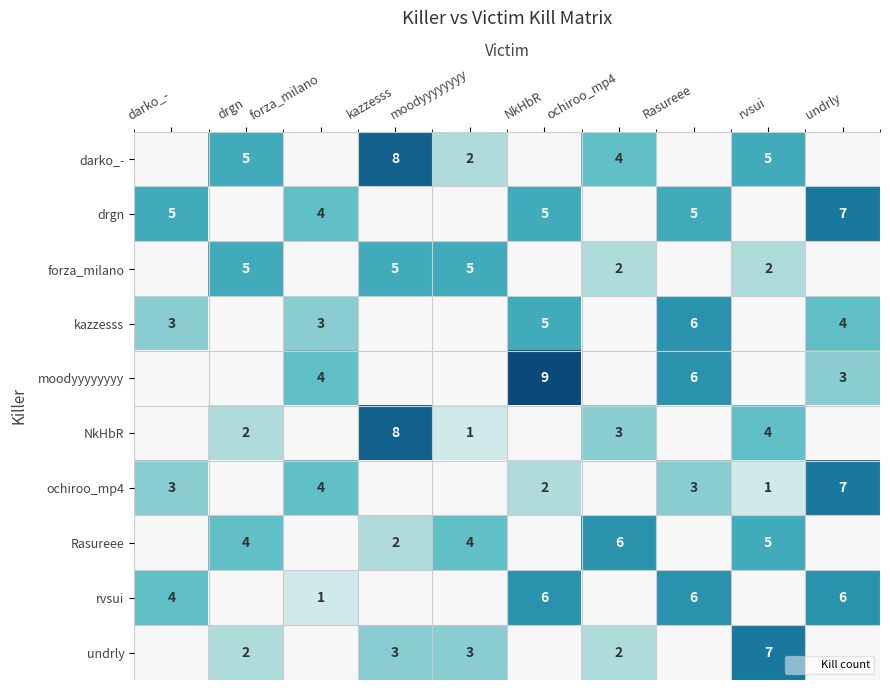

At ochiroo_mp4, list the series in order from largest to smallest.

Rasureee, darko_-, NkHbR, forza_milano, undrly, drgn, kazzesss, moodyyyyyyyy, ochiroo_mp4, rvsui